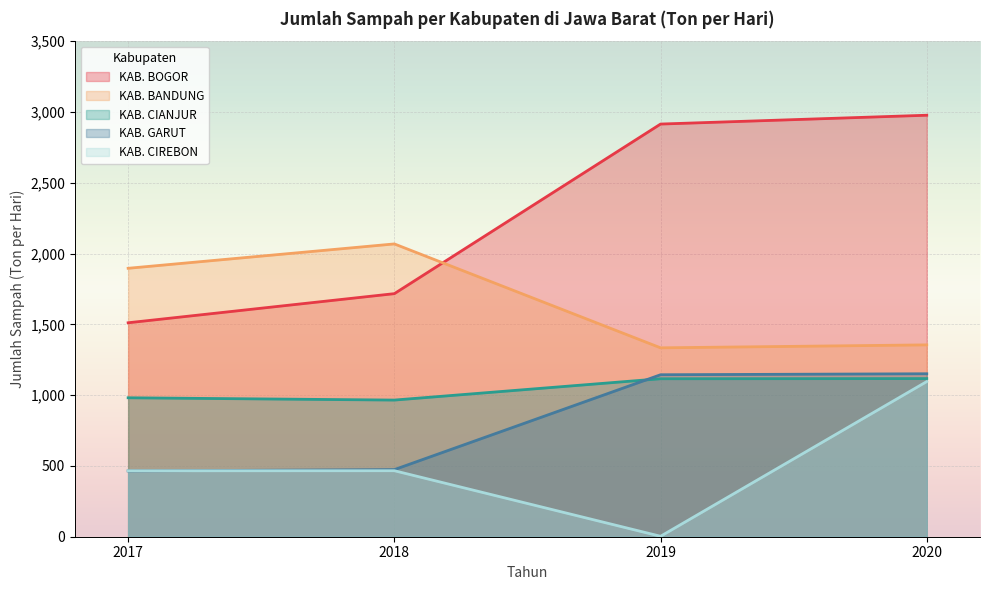

Reading left to right, extract all data points from this chart.

KAB. BOGOR: 1511.2	1716.8	2914.7	2977.0
KAB. BANDUNG: 1895.9	2068.1	1334.1	1355.0
KAB. CIANJUR: 981.4	965.2	1115.8	1117.0
KAB. GARUT: 464.7	473.9	1144.0	1151.0
KAB. CIREBON: 465.8	466.2	3.1	1096.0